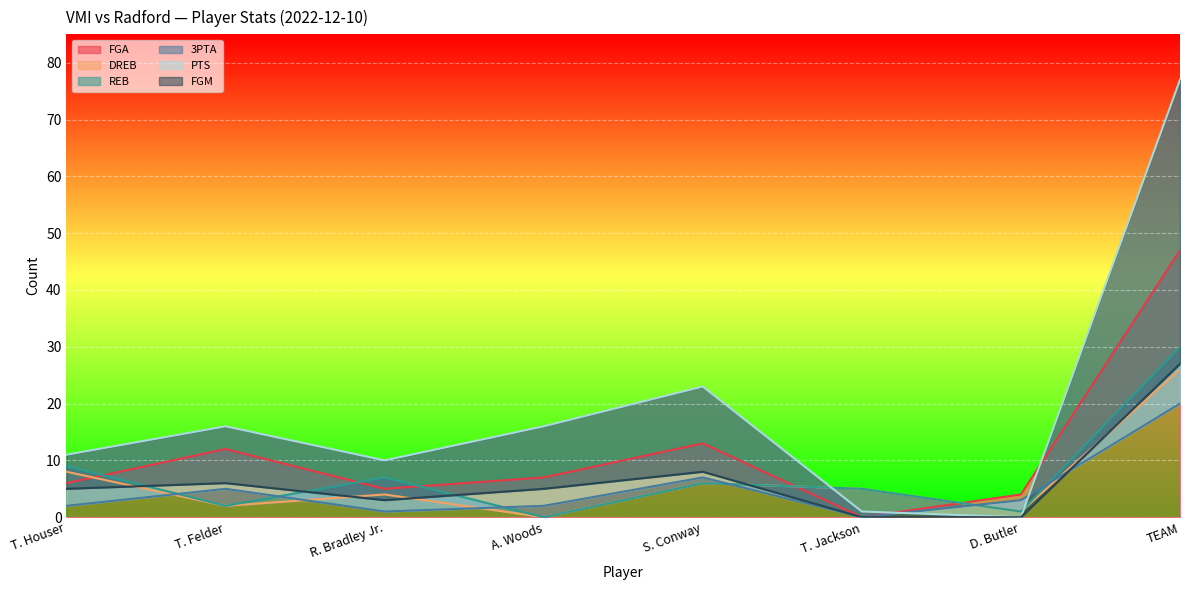

Reading left to right, what are all the values shown in this chart?

FGA: T. Houser=6	T. Felder=12	R. Bradley Jr.=5	A. Woods=7	S. Conway=13	T. Jackson=0	D. Butler=4	TEAM=47
DREB: T. Houser=8	T. Felder=2	R. Bradley Jr.=4	A. Woods=0	S. Conway=6	T. Jackson=5	D. Butler=1	TEAM=26
REB: T. Houser=9	T. Felder=2	R. Bradley Jr.=7	A. Woods=0	S. Conway=6	T. Jackson=5	D. Butler=1	TEAM=30
3PTA: T. Houser=2	T. Felder=5	R. Bradley Jr.=1	A. Woods=2	S. Conway=7	T. Jackson=0	D. Butler=3	TEAM=20
PTS: T. Houser=11	T. Felder=16	R. Bradley Jr.=10	A. Woods=16	S. Conway=23	T. Jackson=1	D. Butler=0	TEAM=77
FGM: T. Houser=5	T. Felder=6	R. Bradley Jr.=3	A. Woods=5	S. Conway=8	T. Jackson=0	D. Butler=0	TEAM=27